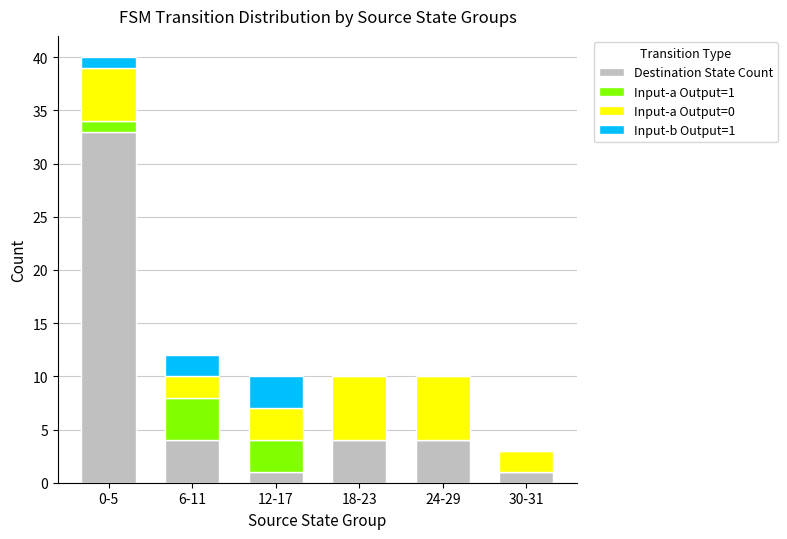

What is the sum of all Destination State Count values?

47